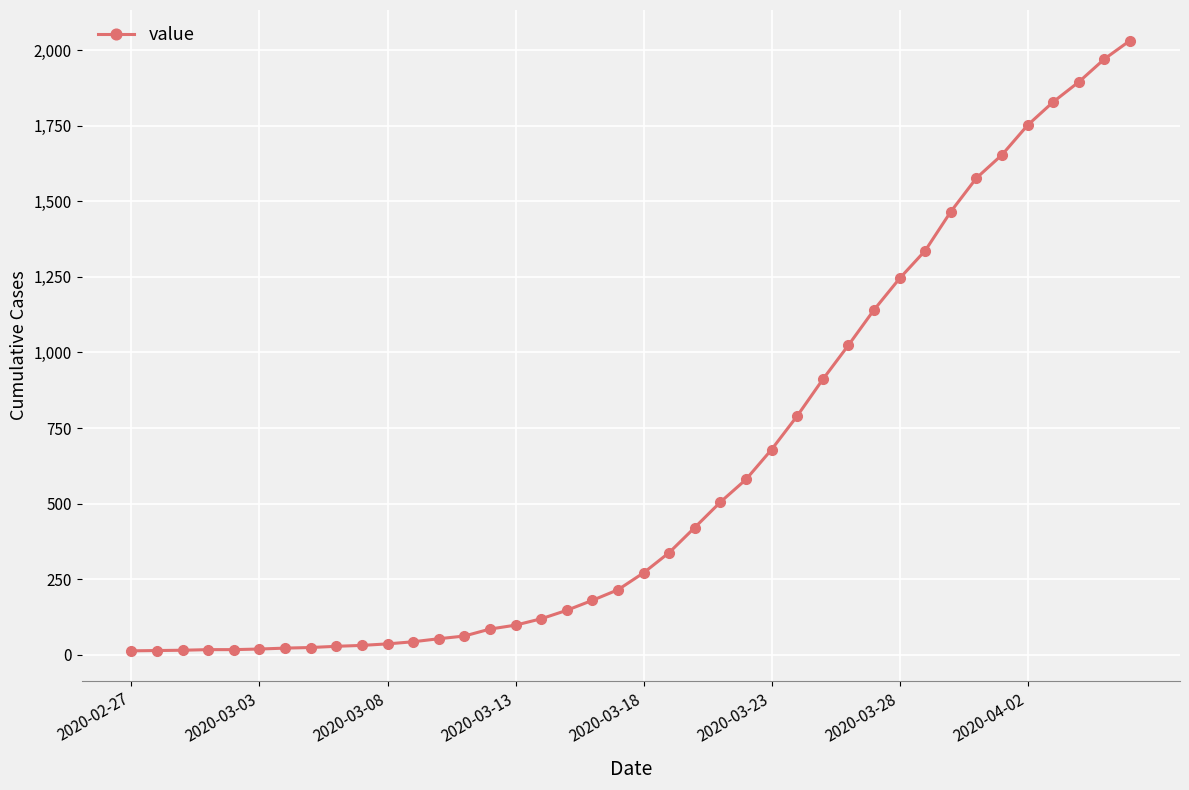

Count the number of categories in the chart.

40